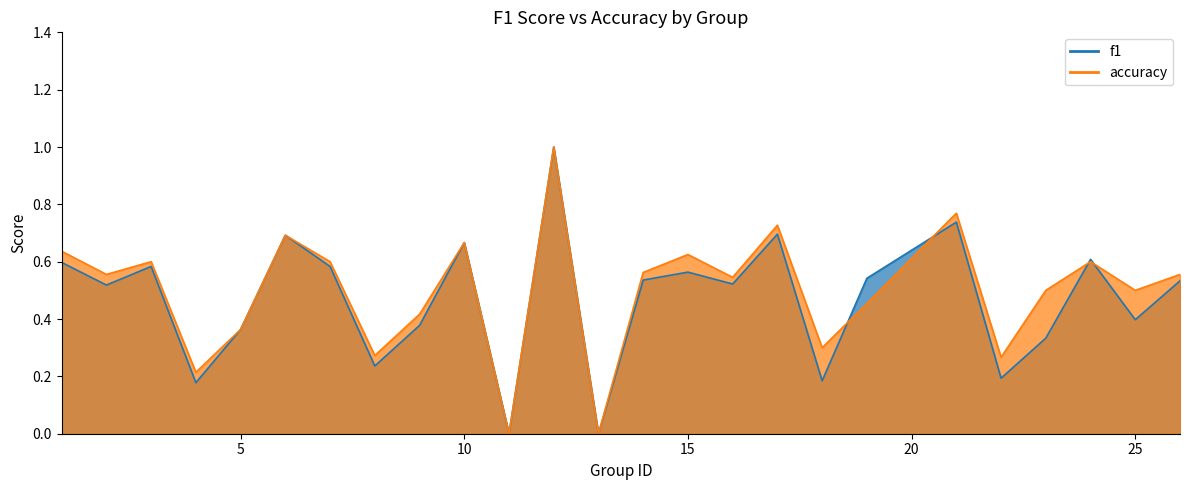

Rank the series at 3 from highest to lowest value.

accuracy, f1